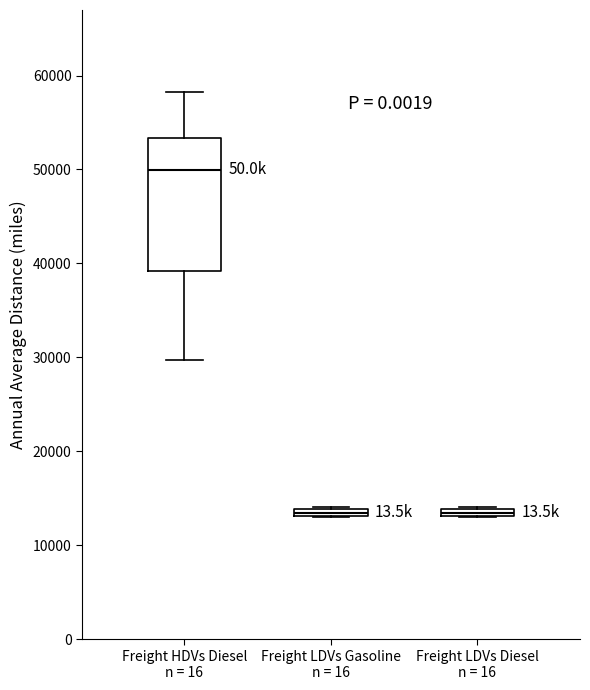

Which box is the tallest, from its lower edge to its upper edge?

Freight HDVs Diesel n = 16